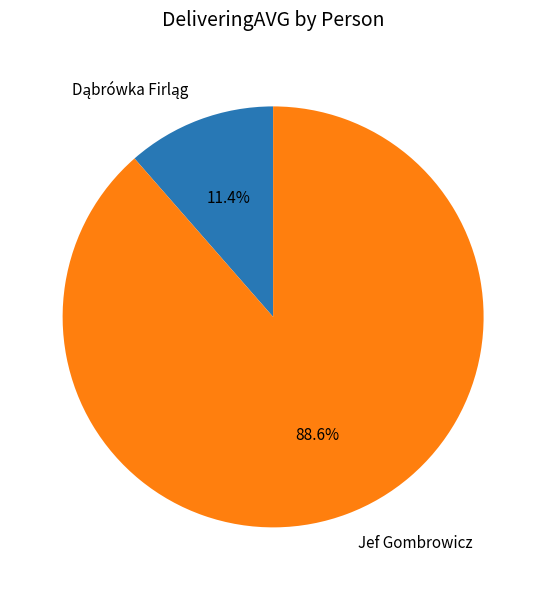

Is there a majority slice in this chart?

Yes